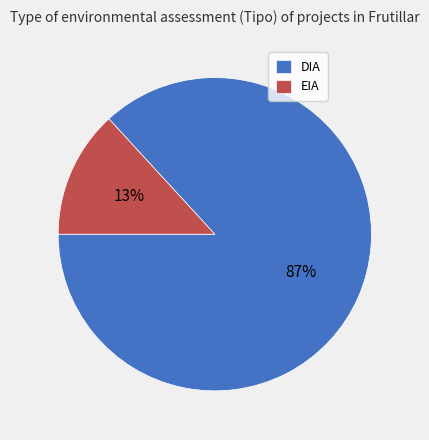

Do EIA and DIA together represent more than half of the pie?

Yes